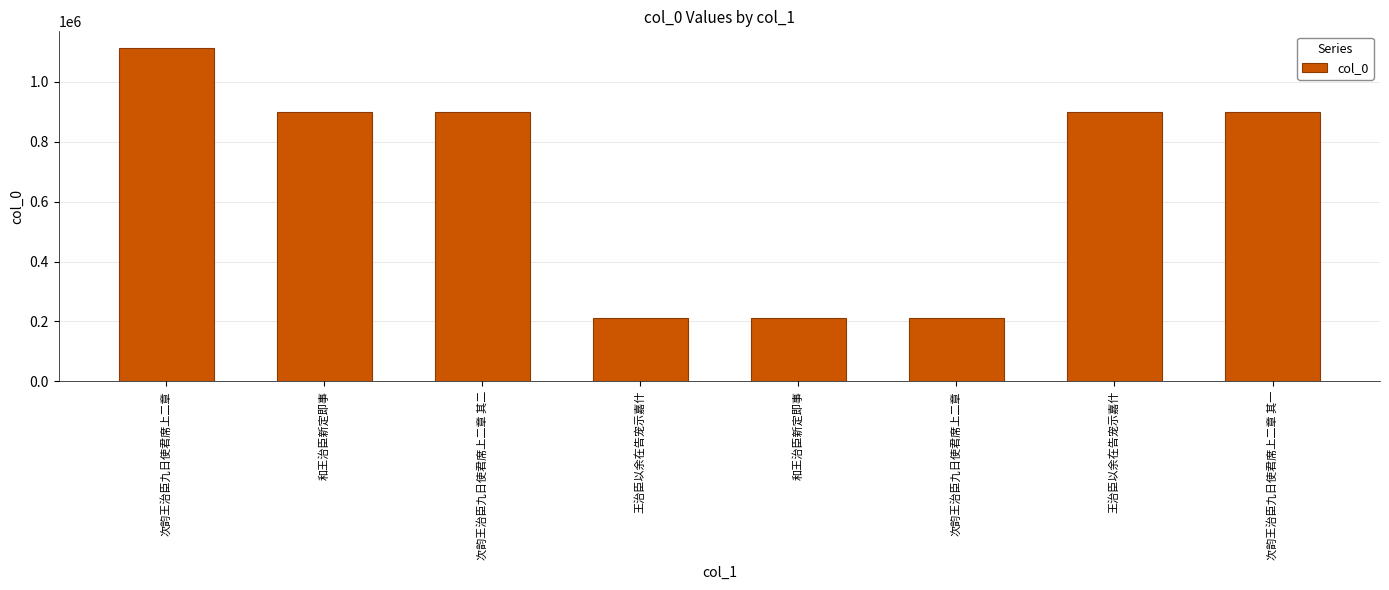

The chart shows a value of 898503 at 次韵王治臣九日使君席上二章 其二. True or false?

True